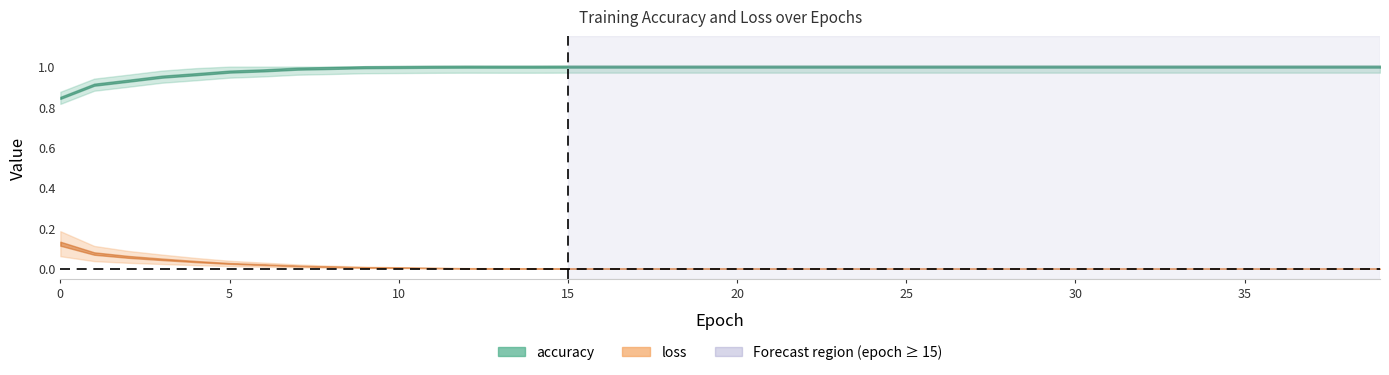

Which category has the highest value across all series?

15